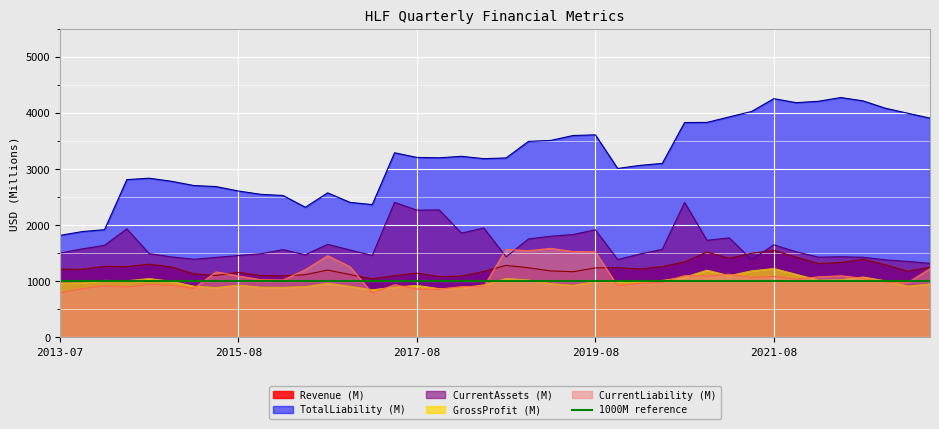

True or false: TotalLiability (M) and GrossProfit (M) cross at least once.

False